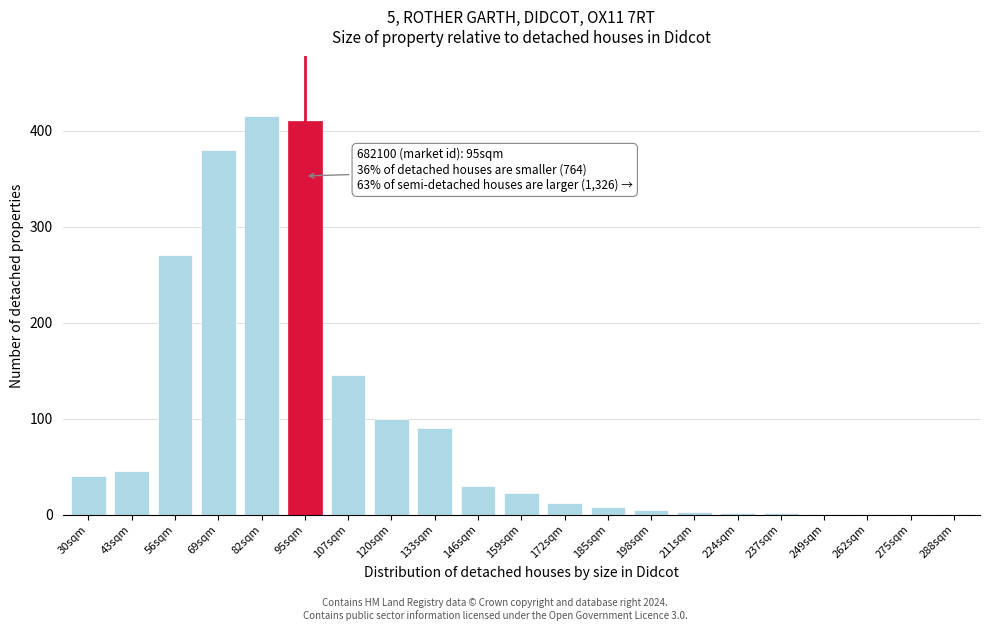

The chart shows a value of 22 at 159sqm. True or false?

True